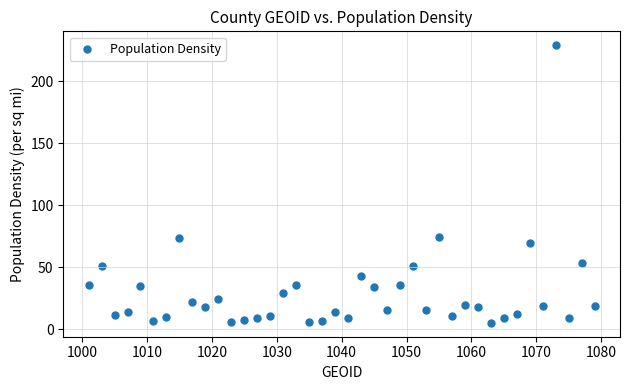

What is the range of X values (max minus min)?

78.0